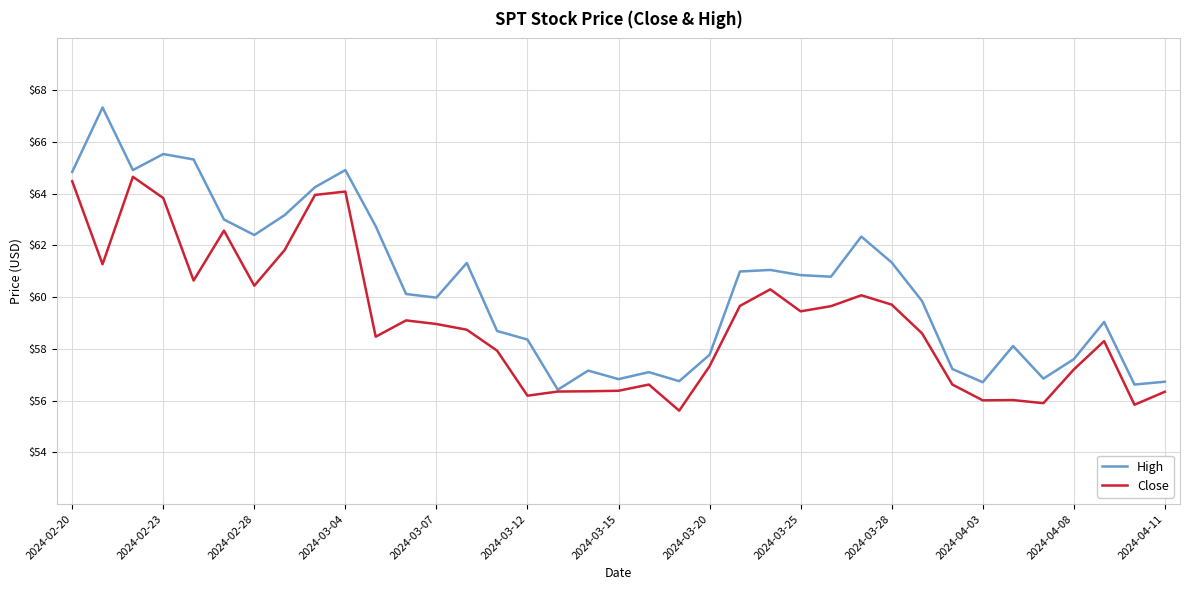

Which series has the largest range (max minus min)?

High